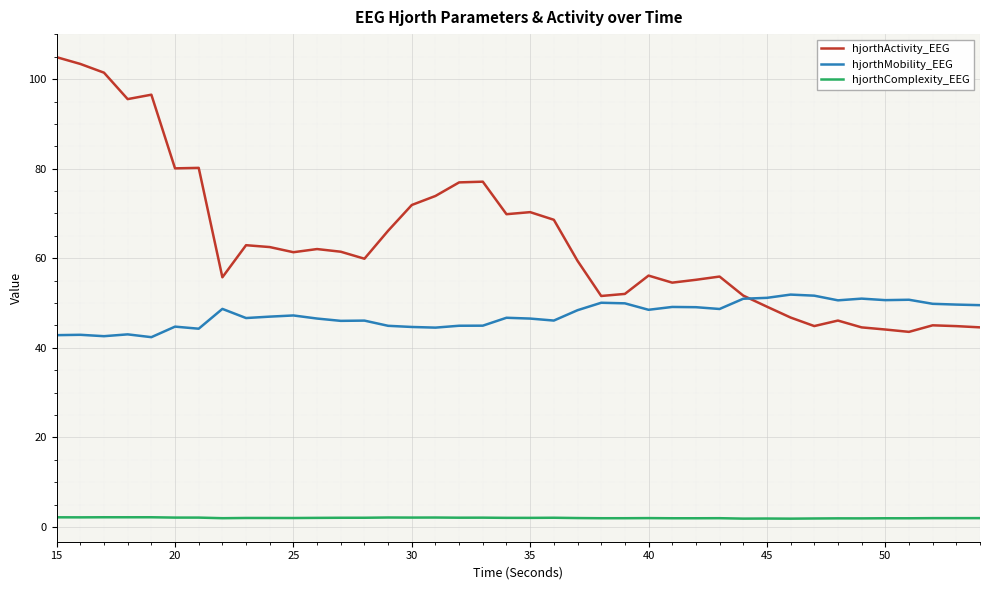

True or false: hjorthComplexity_EEG and hjorthActivity_EEG intersect in this chart.

False